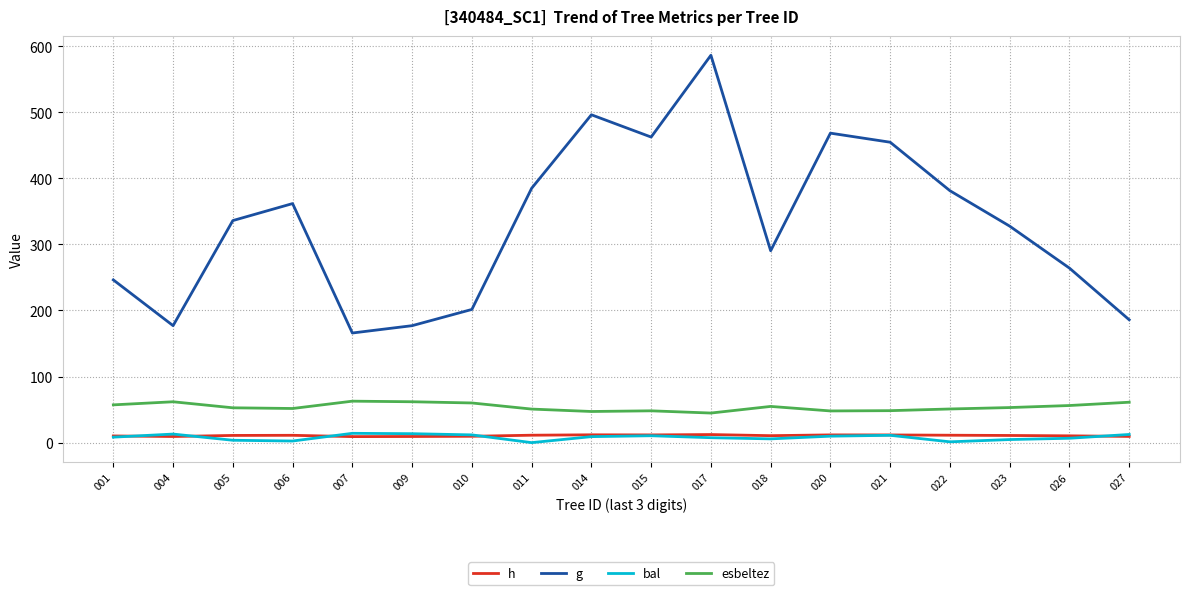

What is the sum of all bal values?

145.2